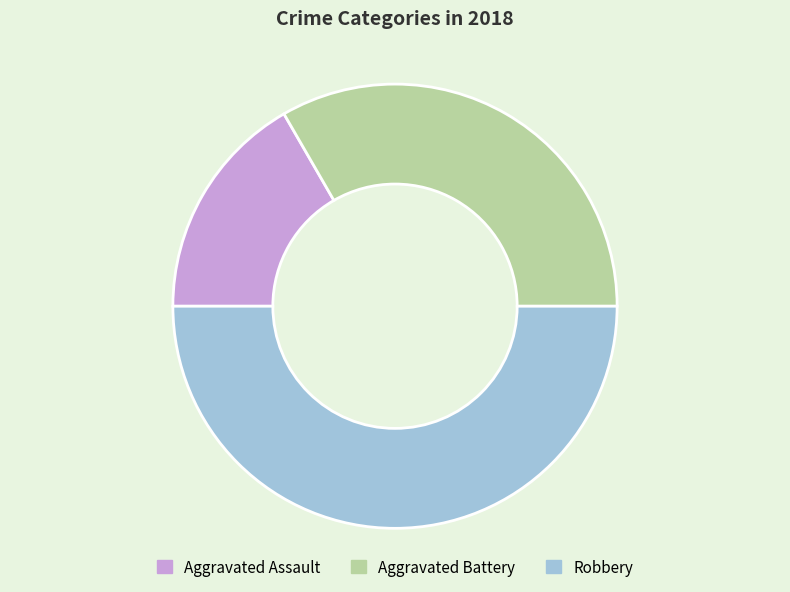

What is the largest slice in the pie chart?

Robbery